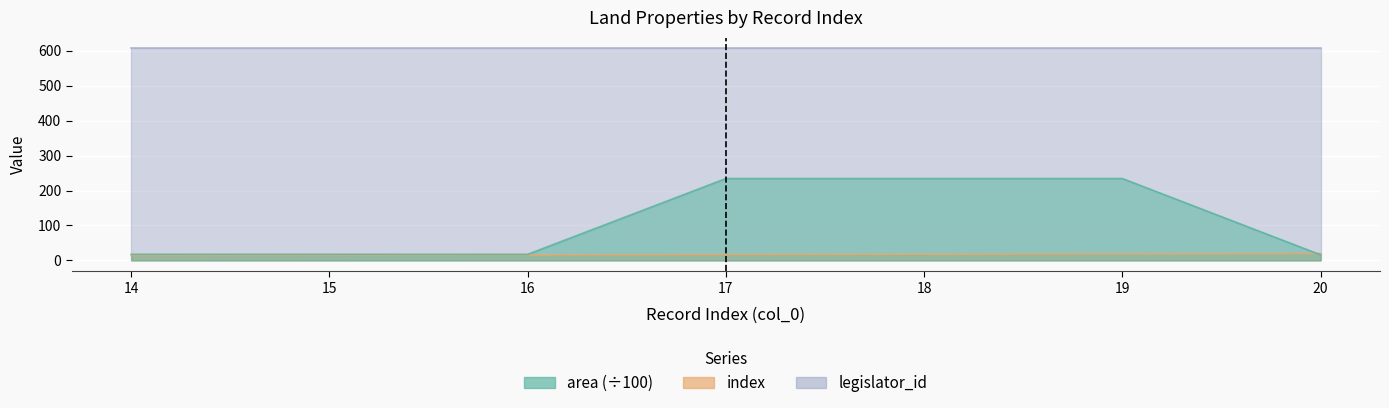

Which series has the largest total across all categories?

area